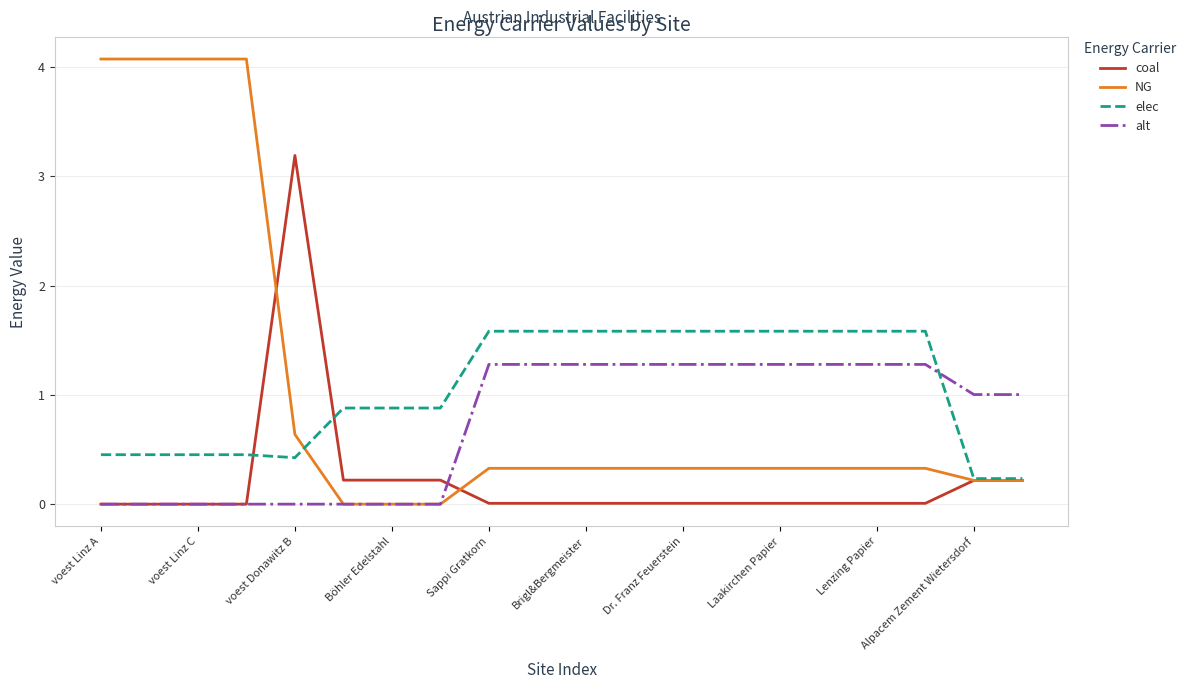

What is the greatest value displayed?

4.1